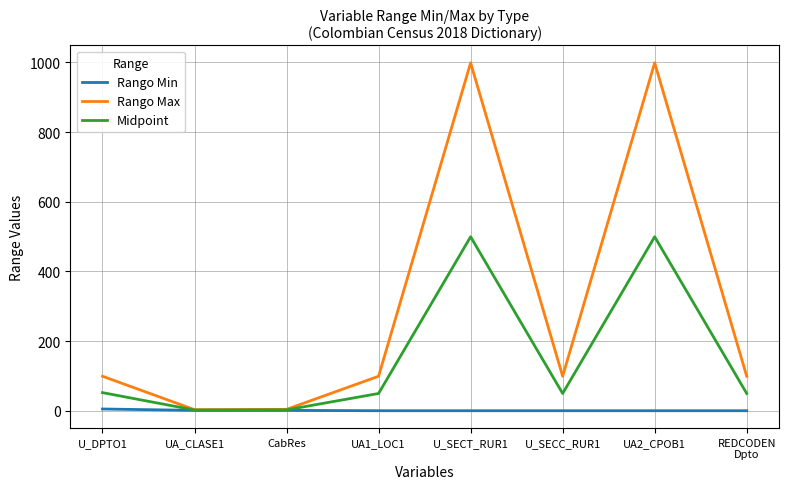

Rank the series by their average value, from lowest to highest.

Rango Min, Midpoint, Rango Max